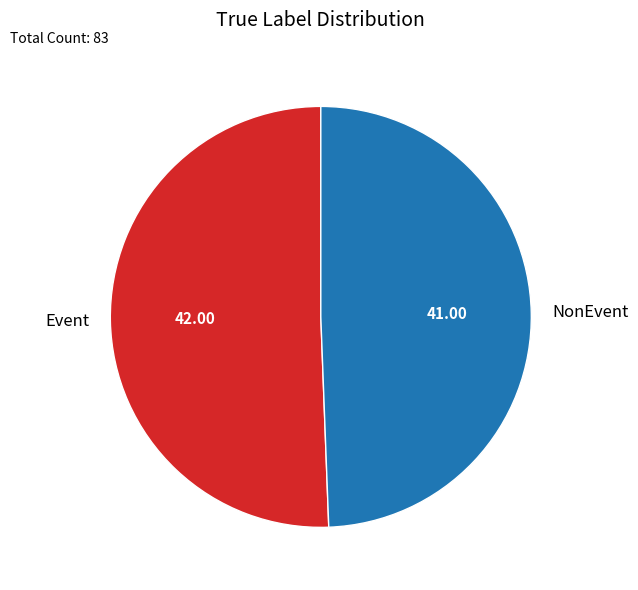

Does any single category account for the majority?

Yes